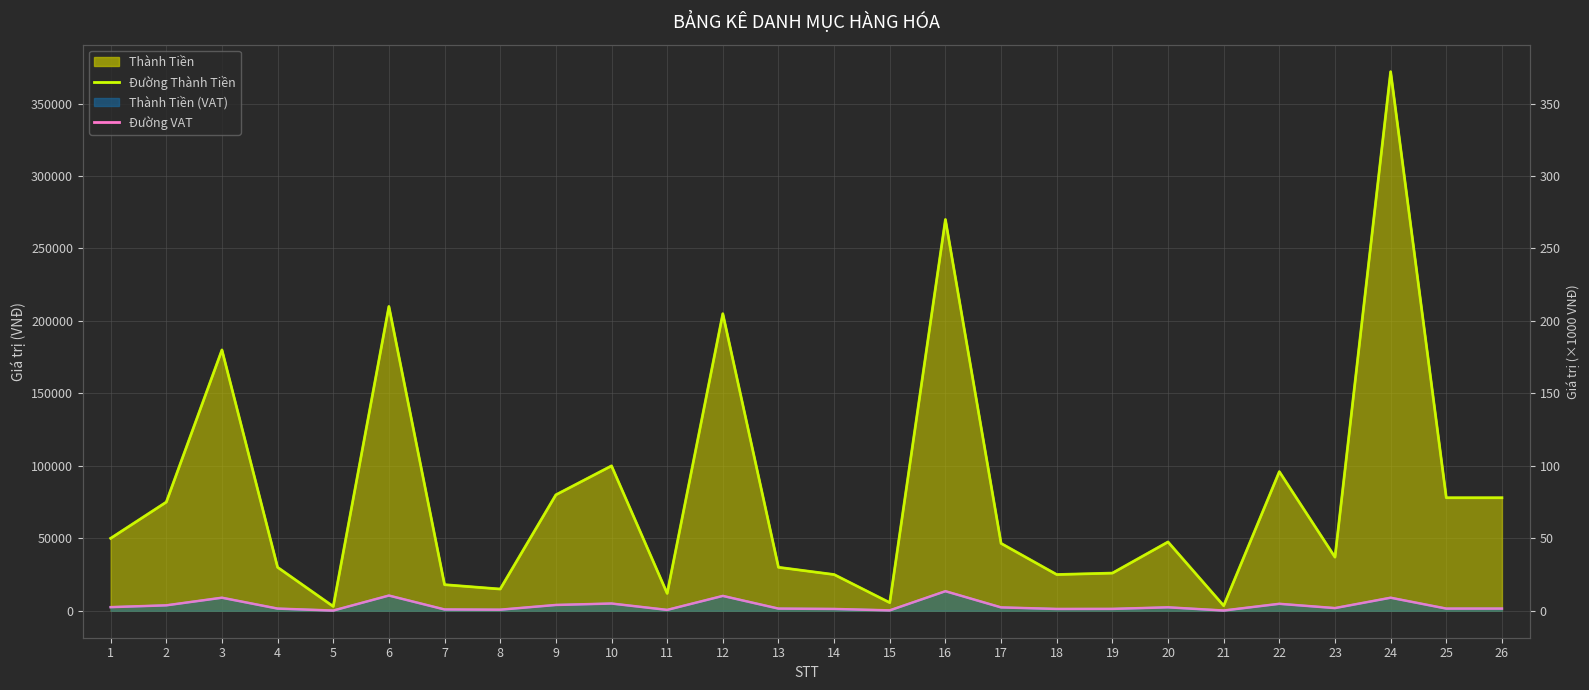

True or false: Thanh Tien VAT has more than 2 points higher than both neighbors.

True